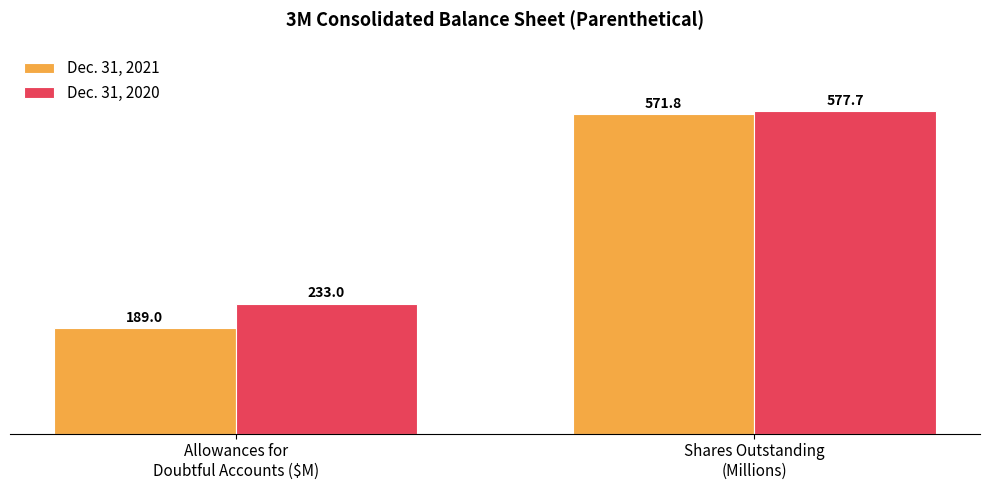

What position from the left is Shares Outstanding
(Millions)?

2